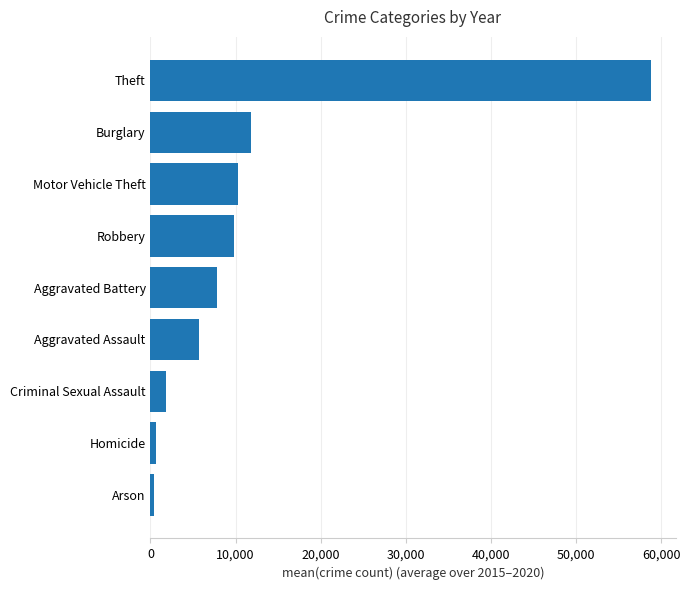

At which label is the value closest to 29599?

Burglary